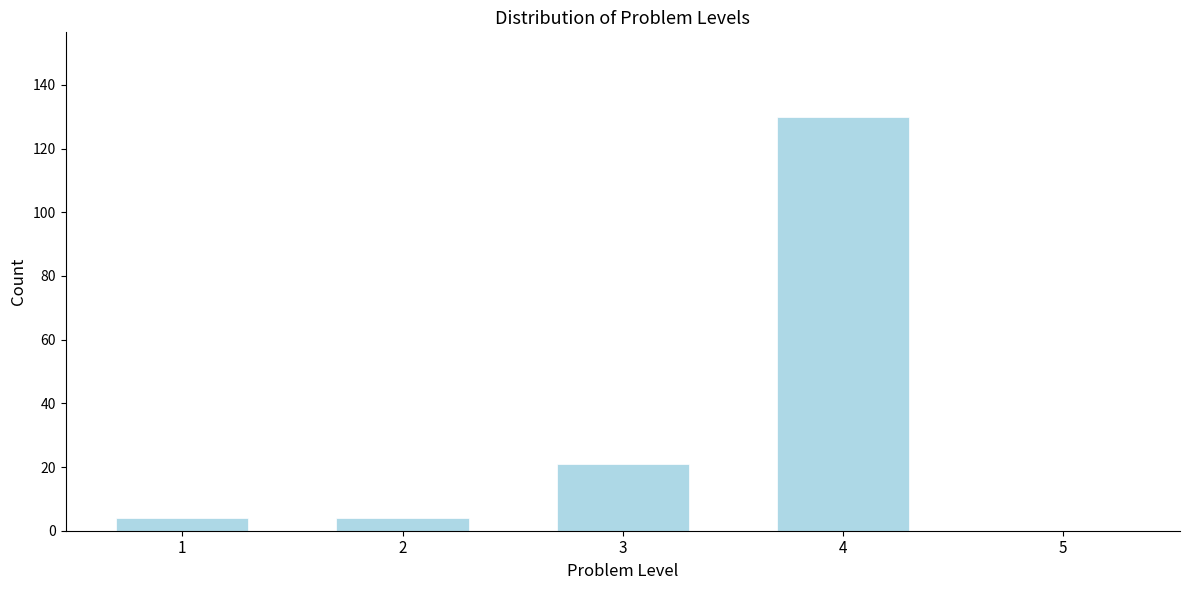

Reading right to left, list all the values displayed in this chart.

5=0	4=130	3=21	2=4	1=4